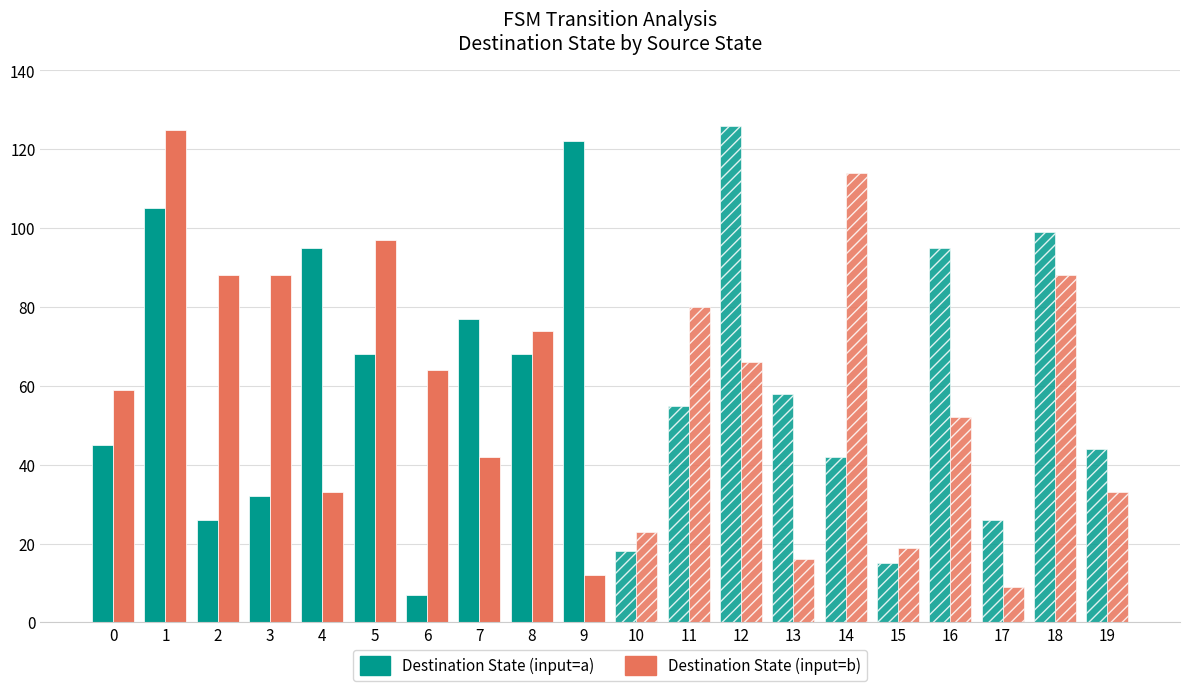

Is the value of Destination State (input=b) at 6 greater than the value of Destination State (input=a) at 8?

No